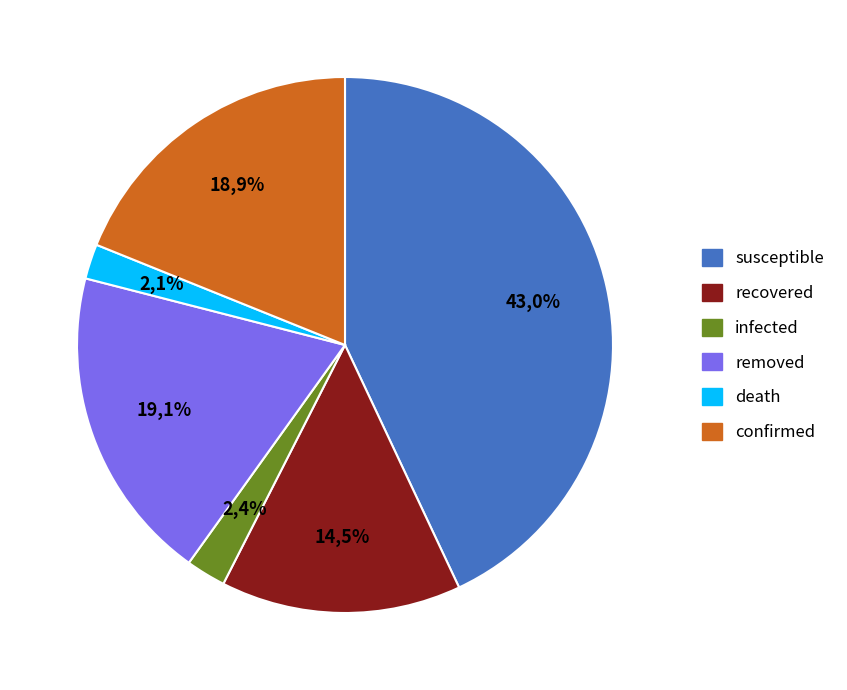

The confirmed slice represents 32% of the pie. True or false?

False